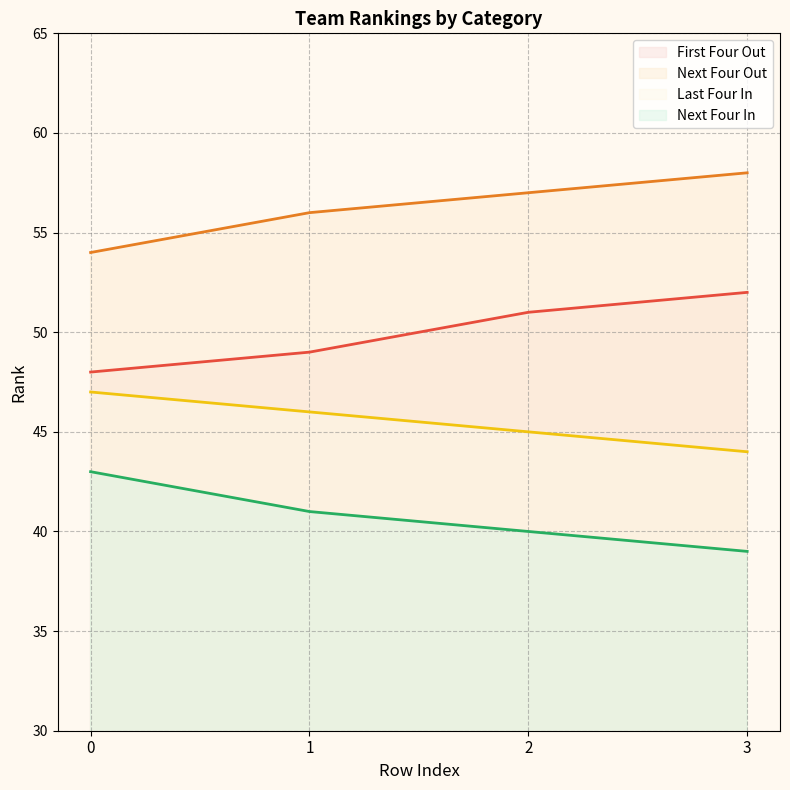

Which series has the widest spread of values?

First Four Out